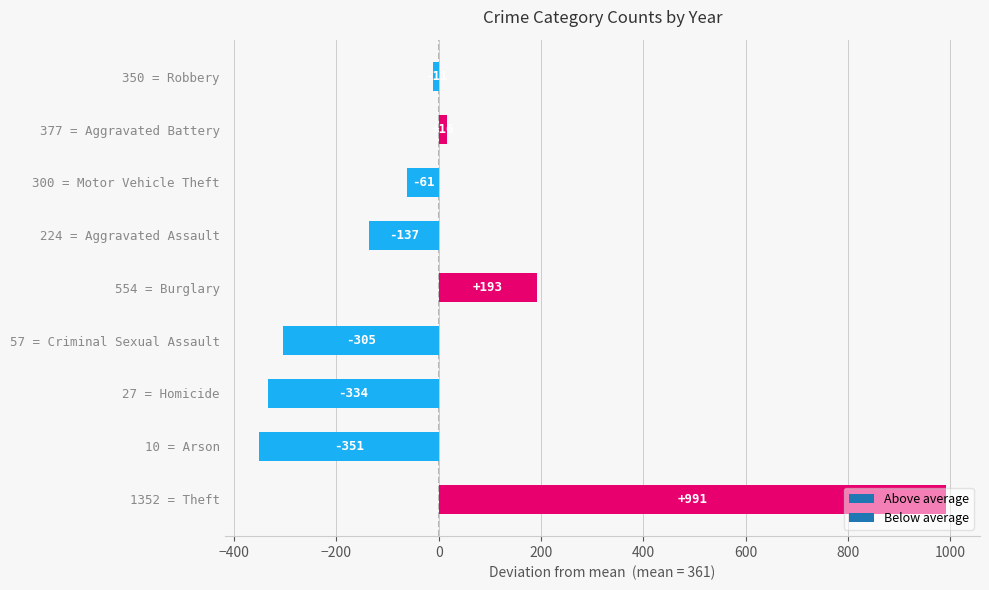

Which has a higher value, 224 = Aggravated Assault or 300 = Motor Vehicle Theft?

300 = Motor Vehicle Theft